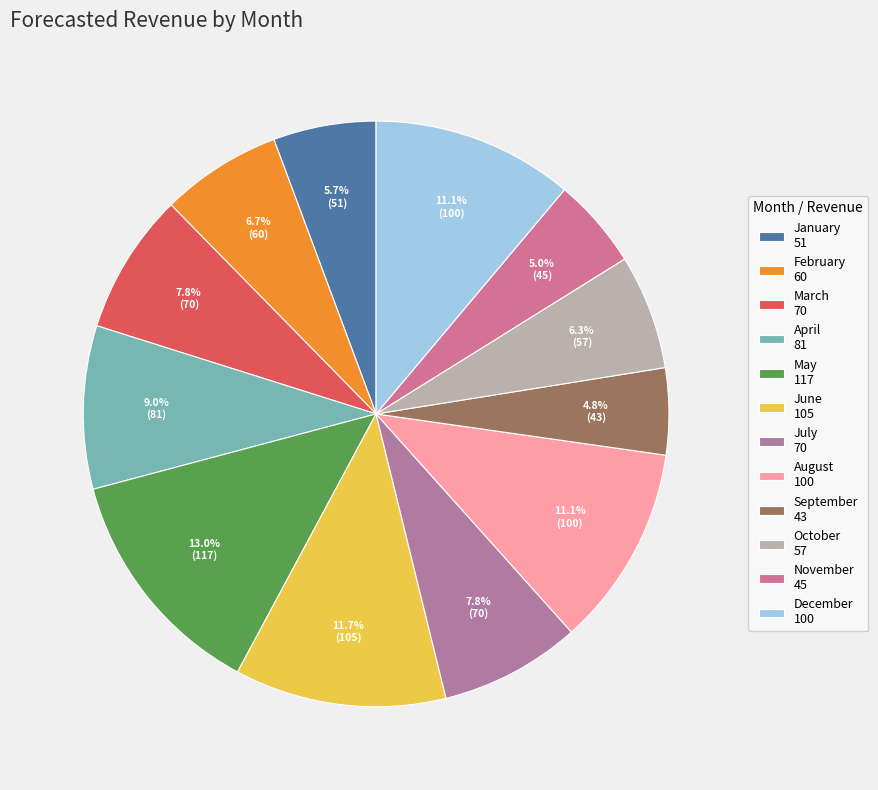

Is March the majority of the pie?

No